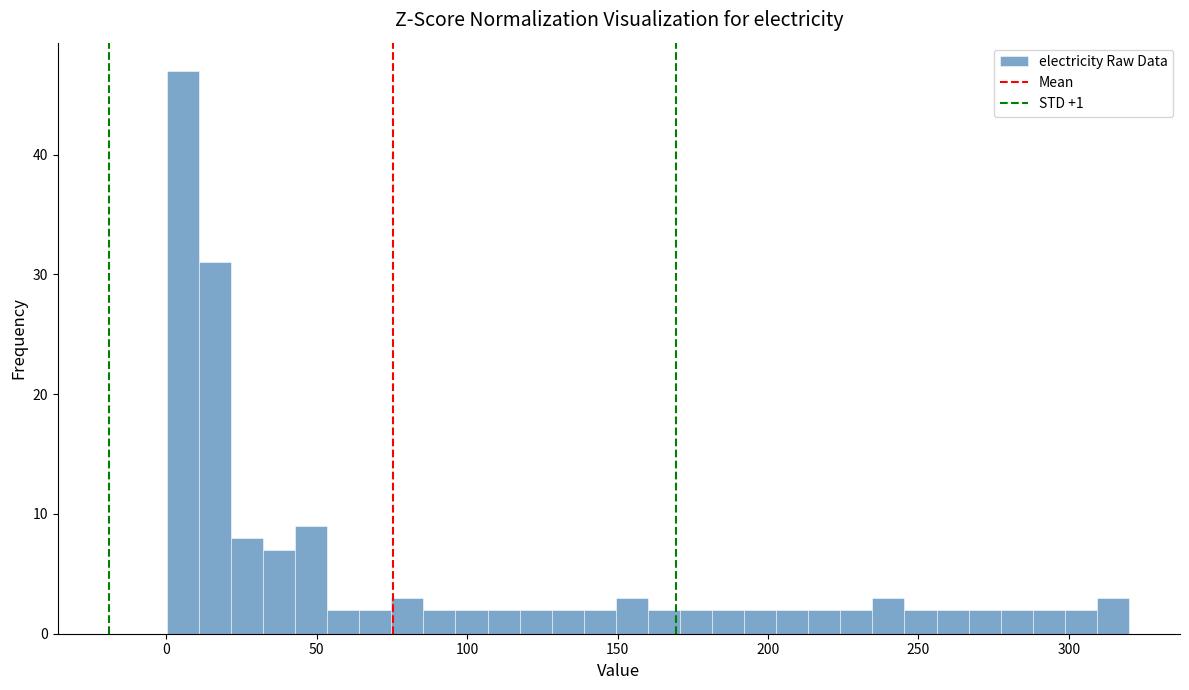

Around what value on the x-axis is the tallest bar? Give the approximate position of its centre, as read against the axis.

5